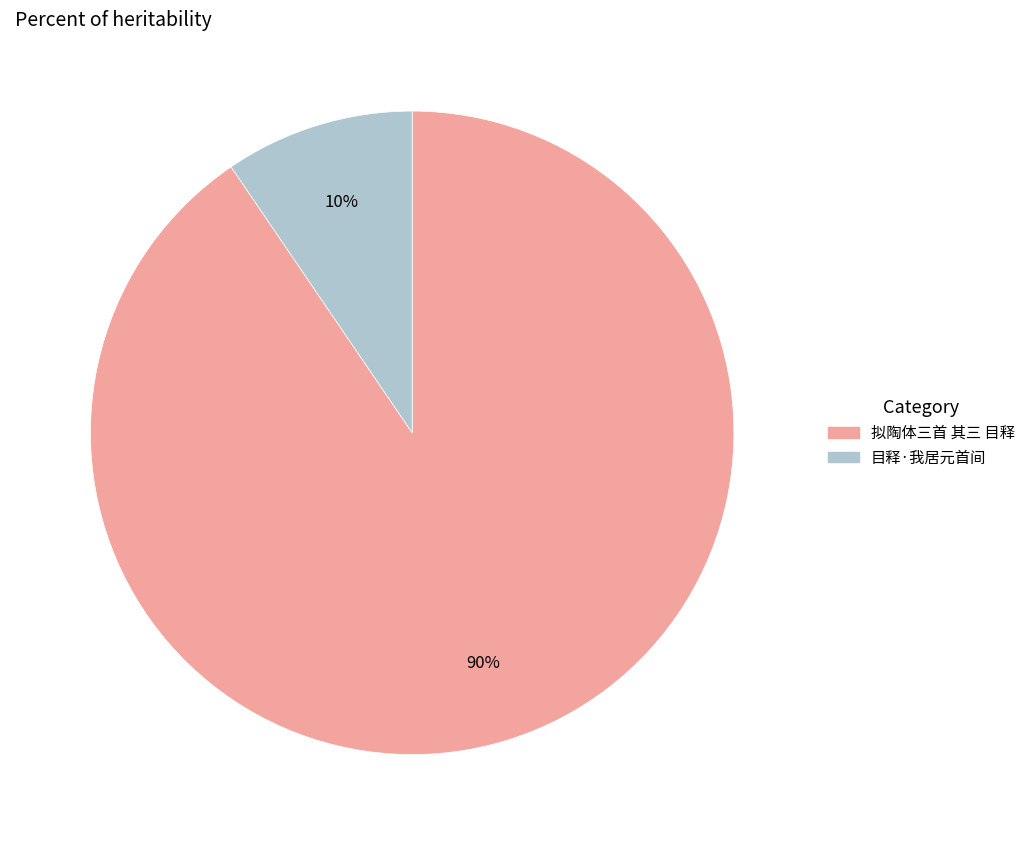

Which has a higher value, 目释·我居元首间 or 拟陶体三首 其三 目释?

拟陶体三首 其三 目释